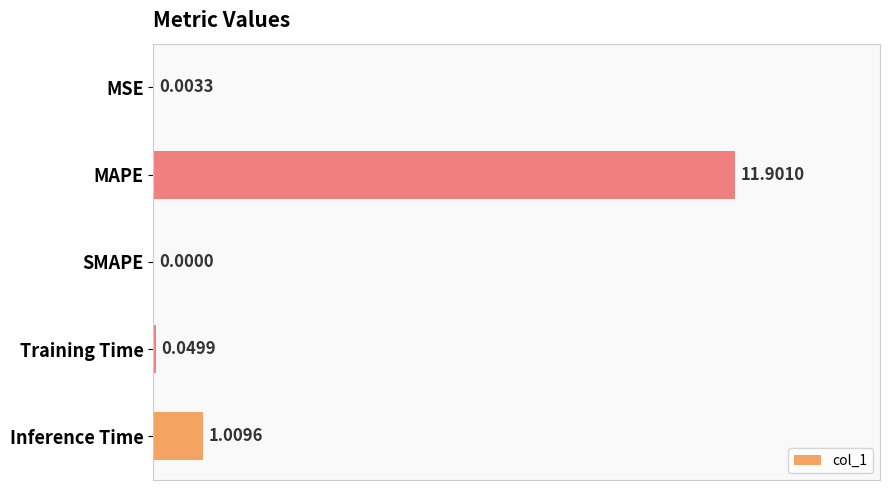

Which label corresponds to the largest value in the chart?

MAPE